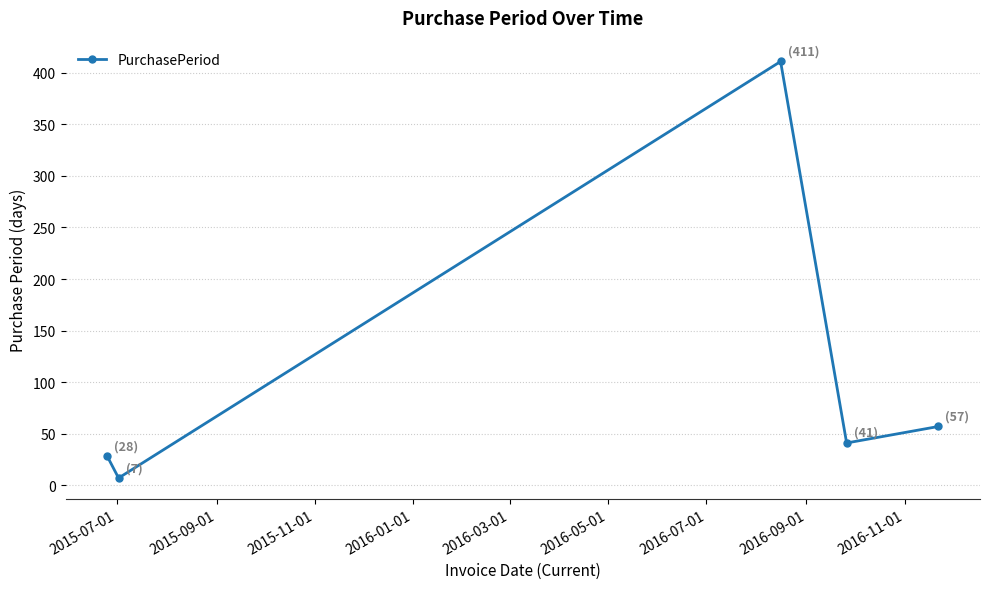

How many values are below 41?

2